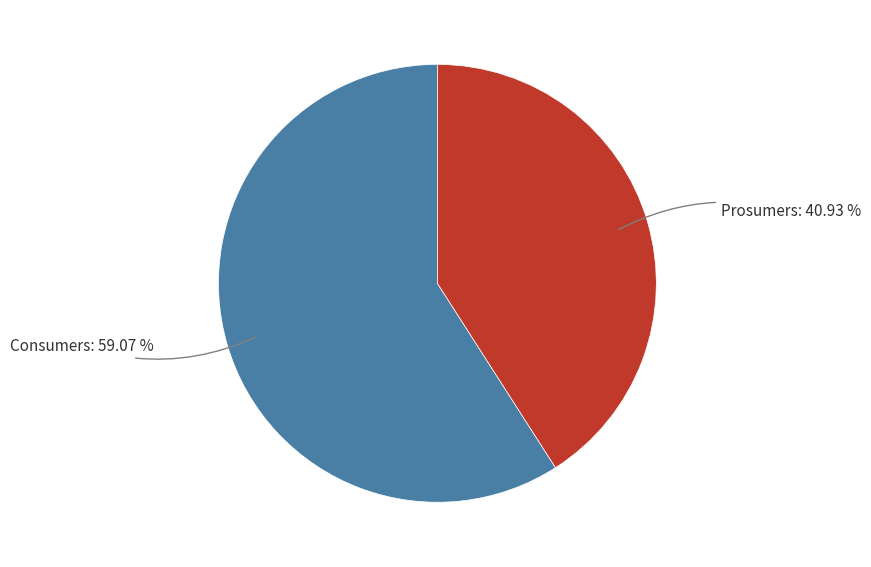

Is there a majority slice in this chart?

Yes